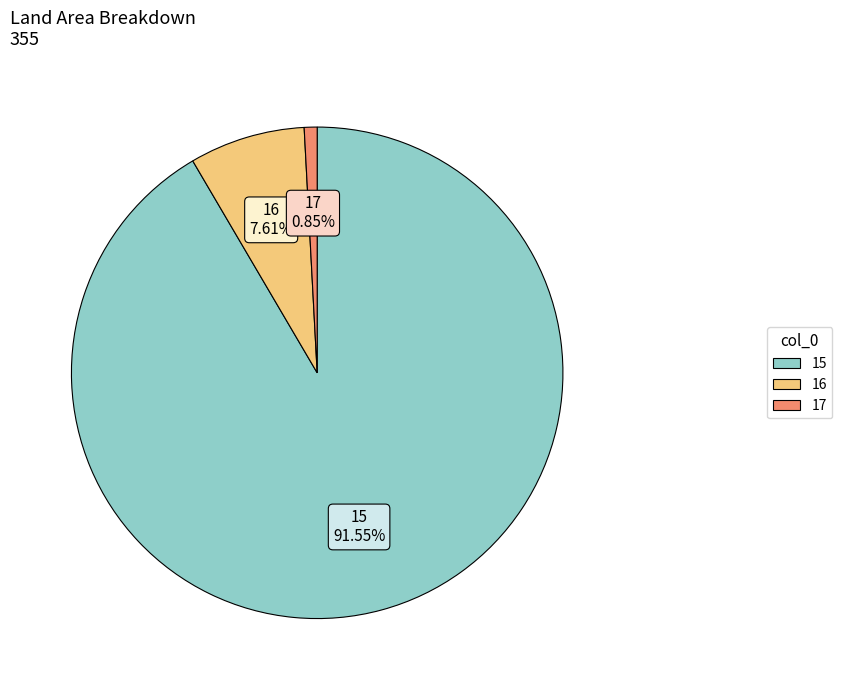

How many segments does this pie chart have?

3